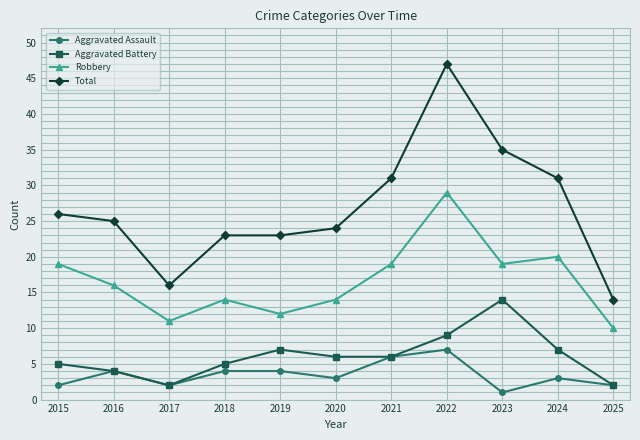

True or false: Aggravated Assault and Robbery cross at least once.

False